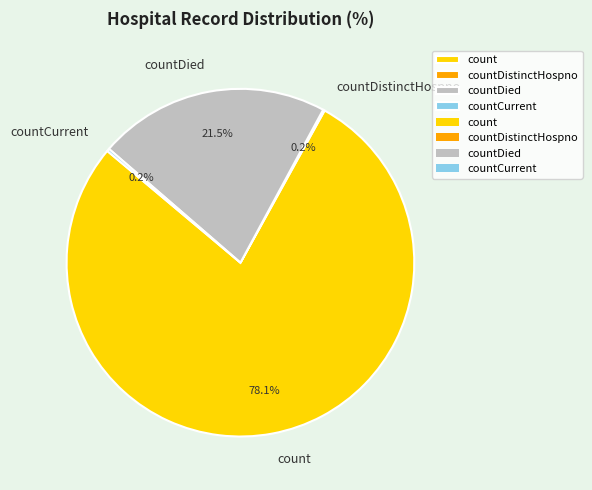

How much of the chart is everything except count?

21.9%